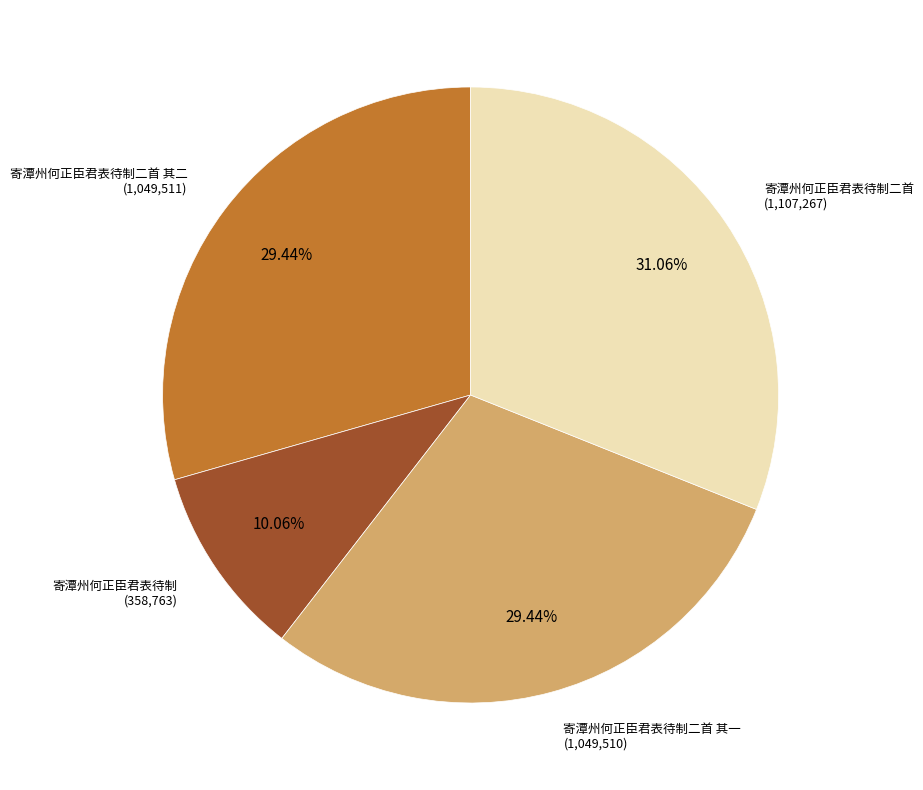

To the nearest percent, what portion does 寄潭州何正臣君表待制二首 represent?

31%